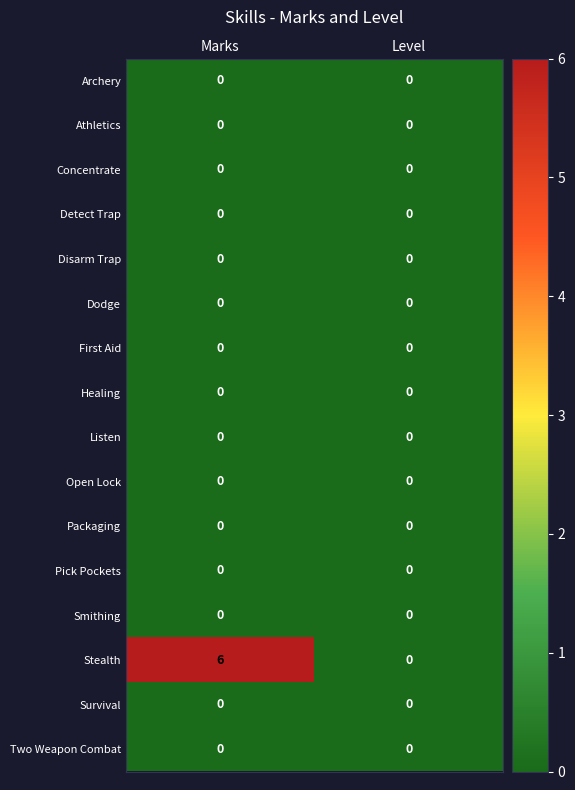

At which category does the chart reach its peak across all series?

Marks